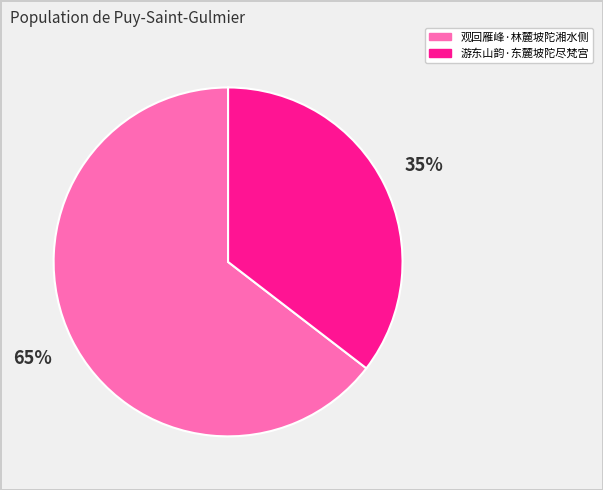

The 游东山韵·东麓坡陀尽梵宫 slice represents 25% of the pie. True or false?

False